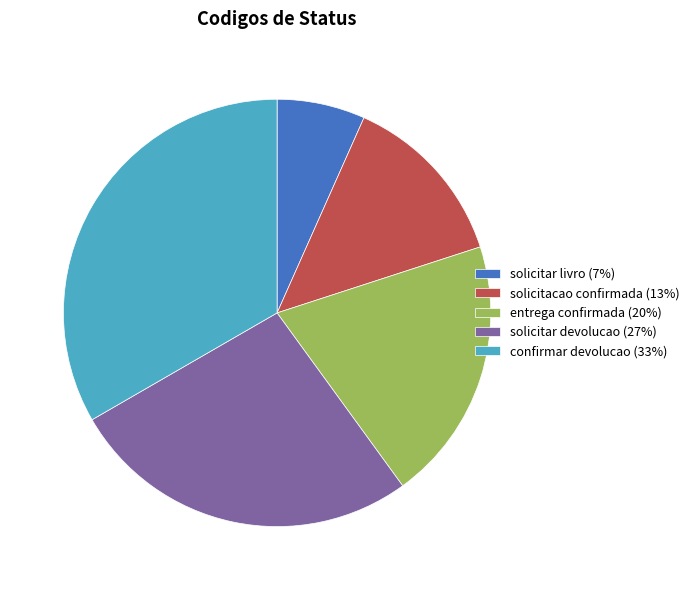

Is it true that entrega confirmada is 14% of the pie?

False